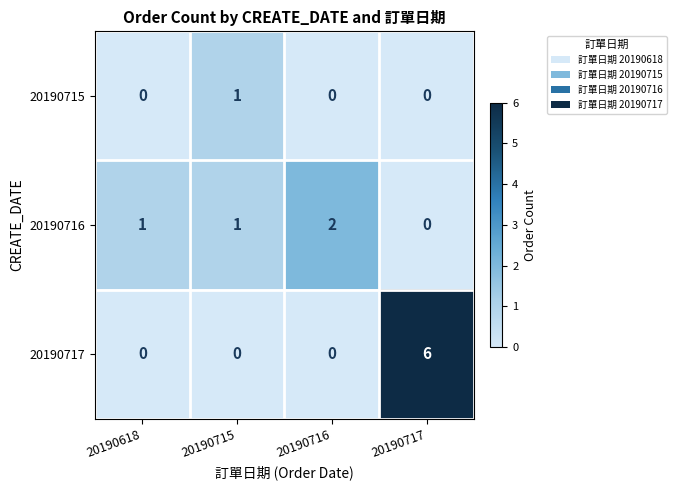

List the series in order of their overall mean, highest first.

20190717, 20190716, 20190715